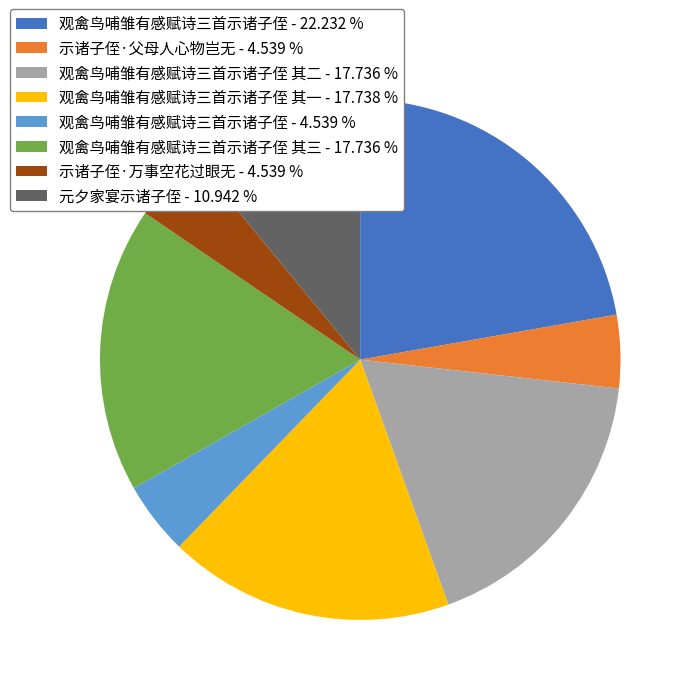

Which category has the biggest portion of the pie?

观禽鸟哺雏有感赋诗三首示诸子侄 - 22.232 %